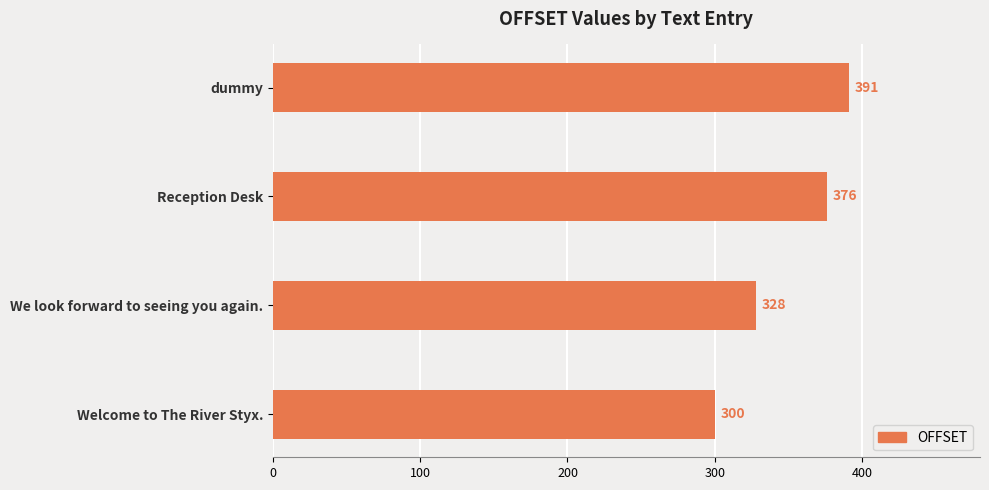

At which category does the chart reach its minimum across all series?

Welcome to The River Styx.